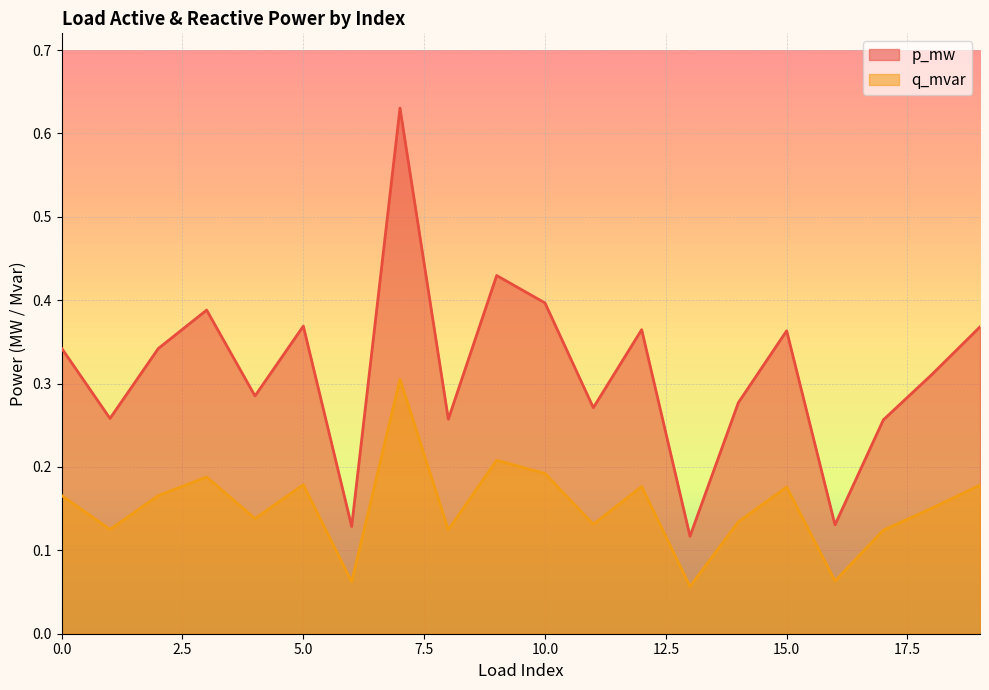

Count the number of data series in this chart.

2